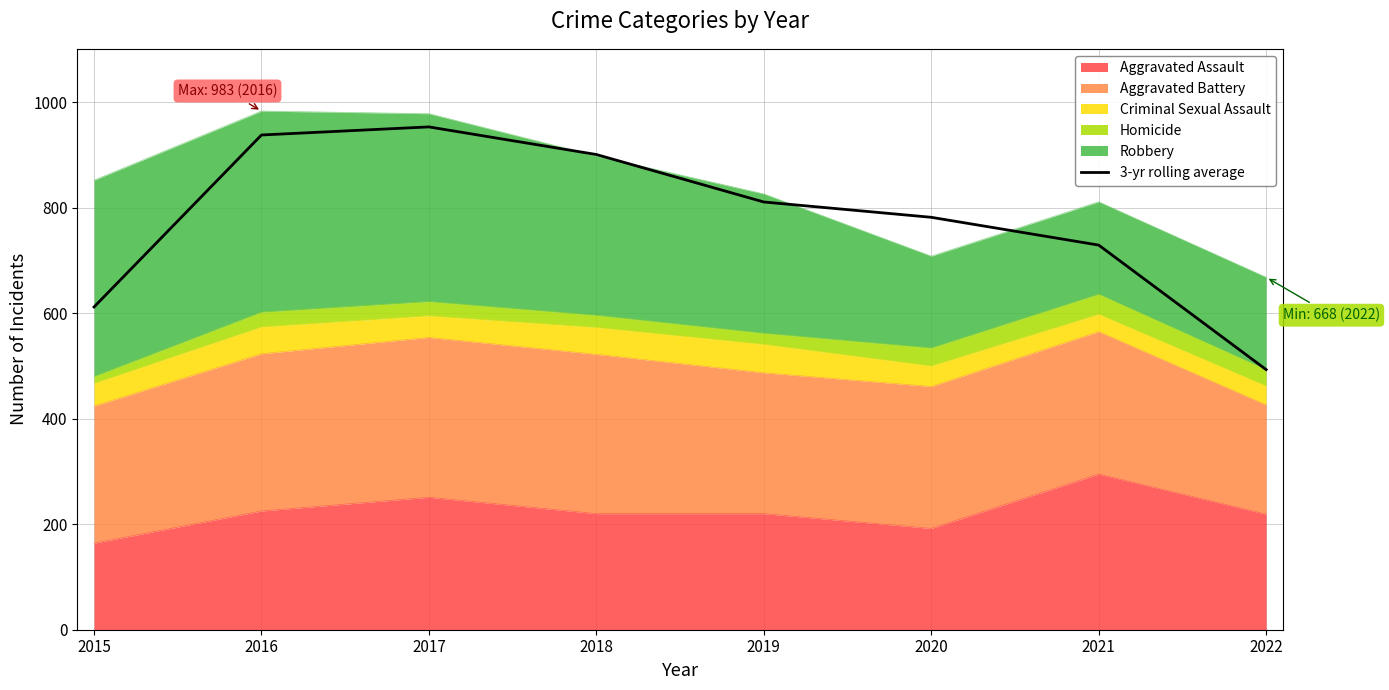

How many data points are less than 810?

4